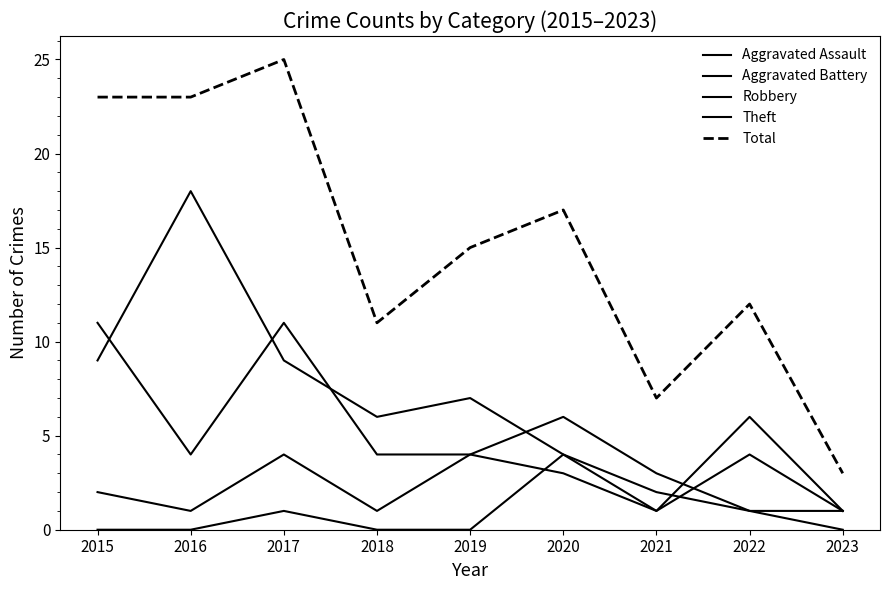

At 2016, list the series in order from smallest to largest.

Aggravated Assault, Aggravated Battery, Robbery, Theft, Total